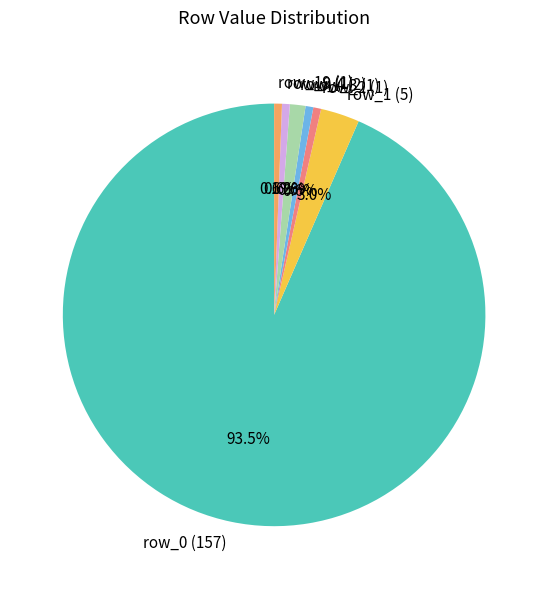

Is it true that row_2 (1) is 1% of the pie?

True